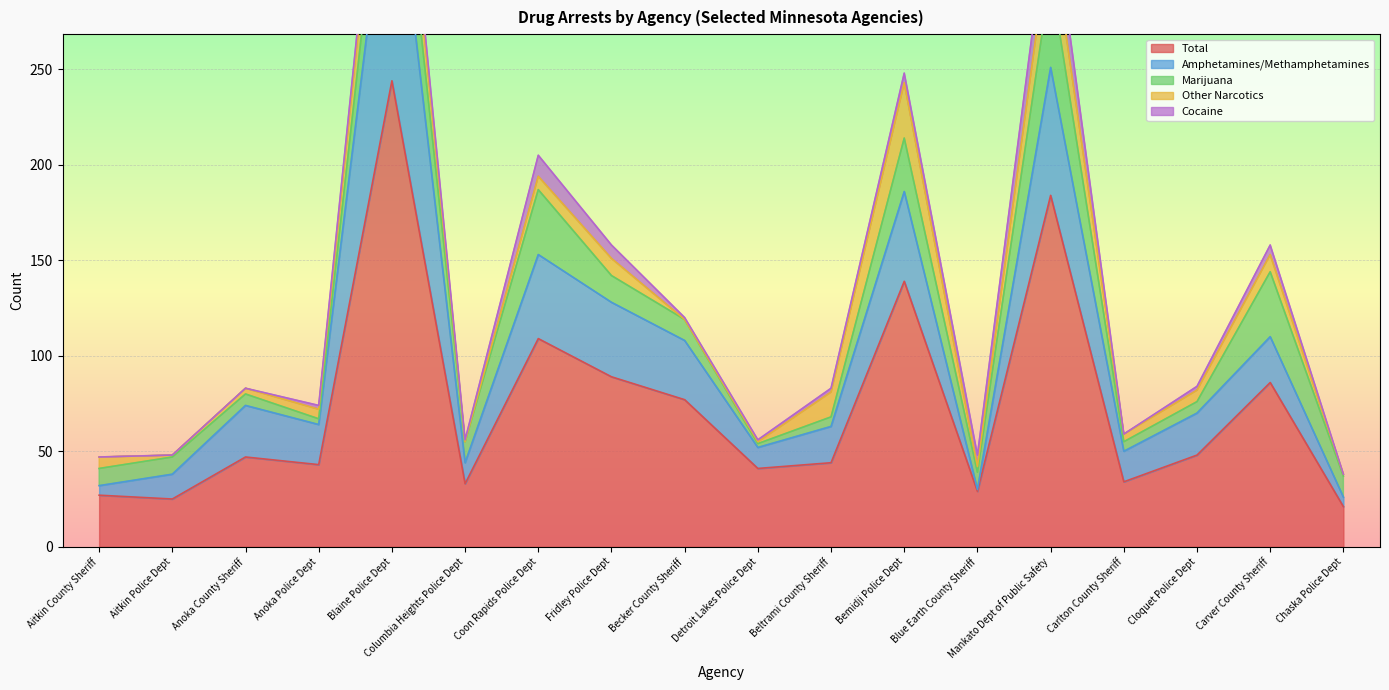

True or false: Cocaine and Total cross at least once.

False